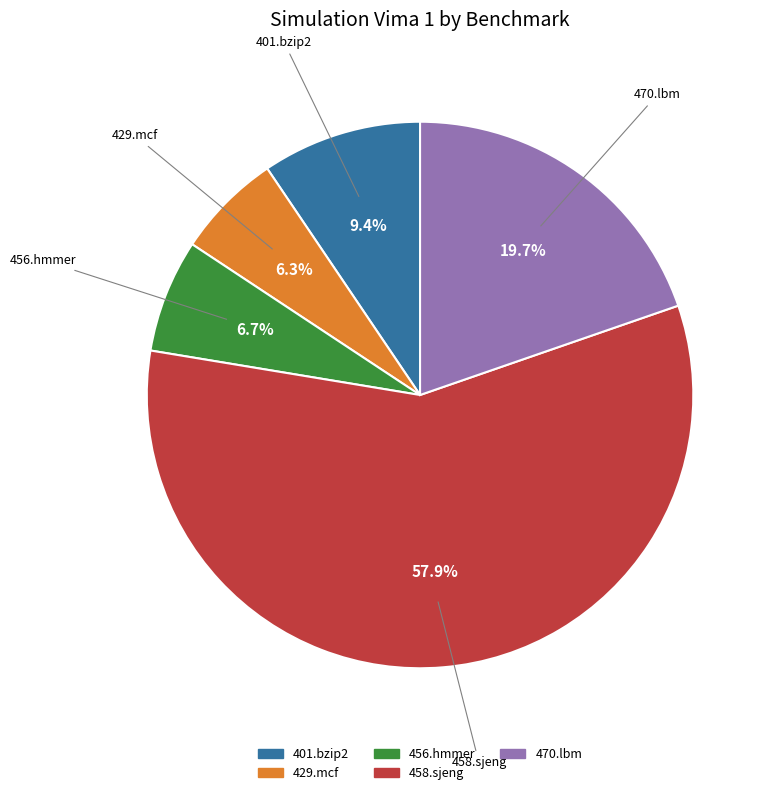

Count the number of slices in the pie.

5